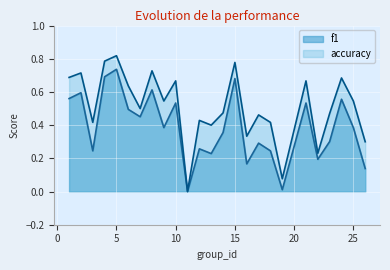

At 16, list the series in order from largest to smallest.

accuracy, f1